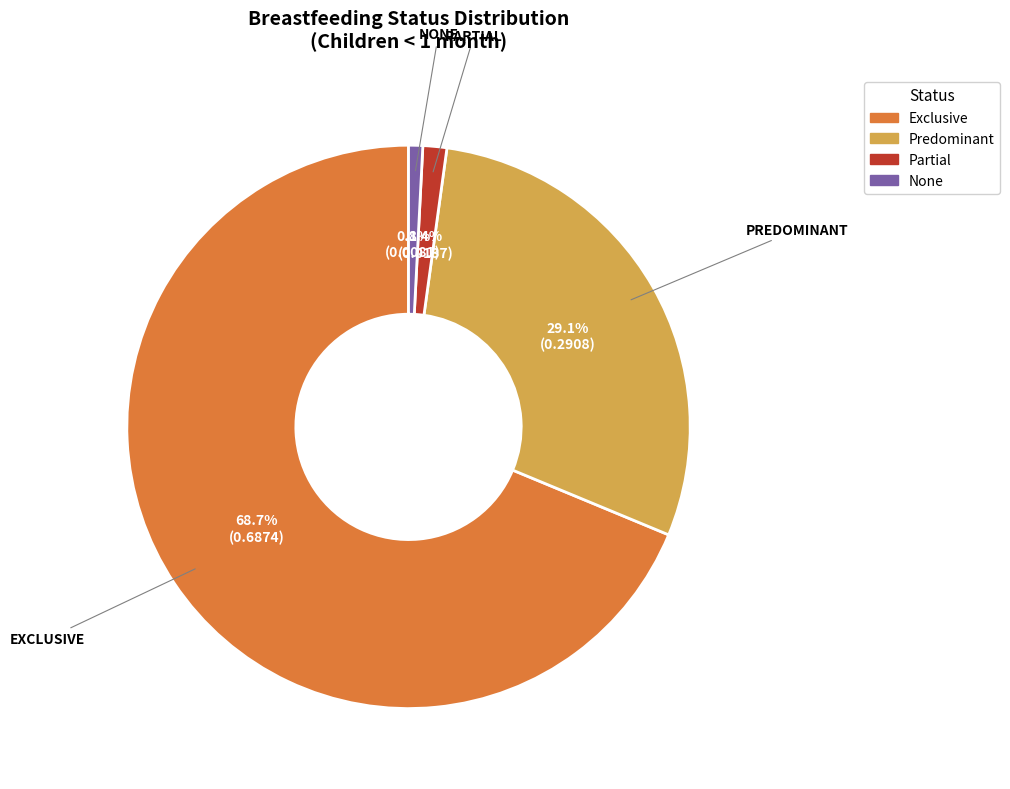

To the nearest percent, what is the combined percentage of Predominant and Partial?

30%